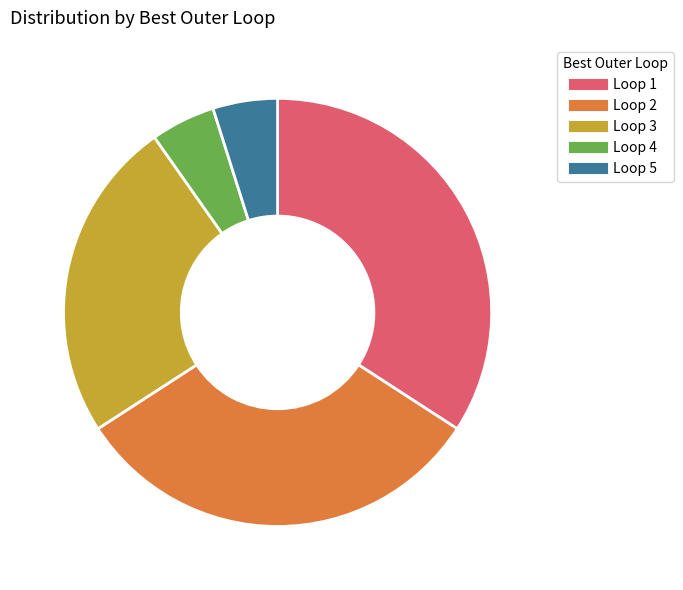

Is there a majority slice in this chart?

No